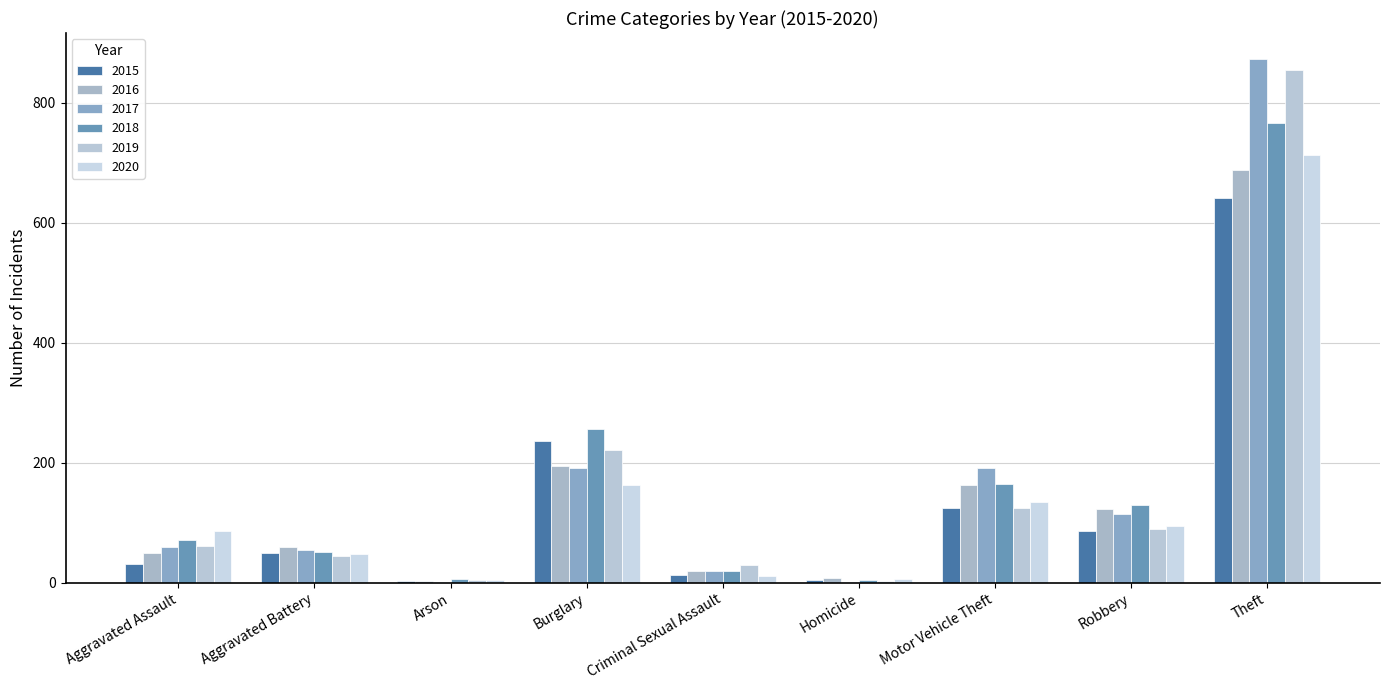

What are all the series names shown in the legend?

2015, 2016, 2017, 2018, 2019, 2020